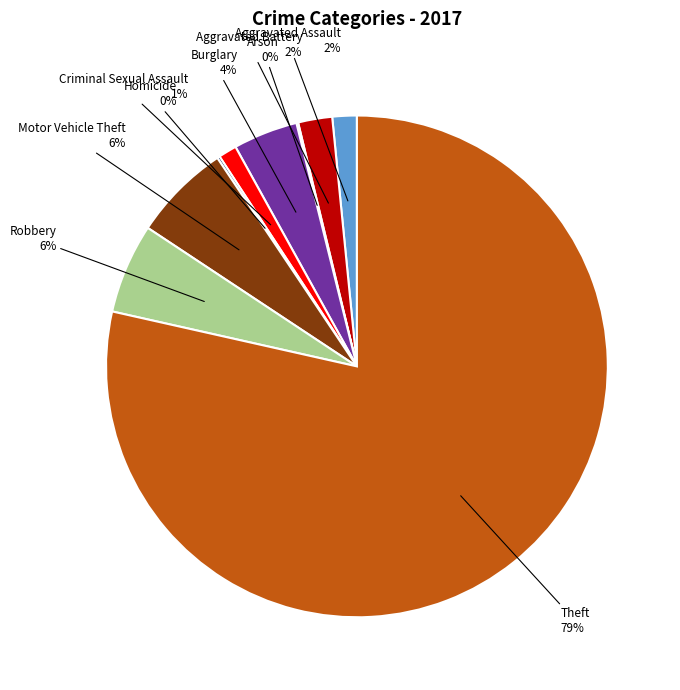

To the nearest percent, what percentage of the pie is Aggravated Assault?

2%